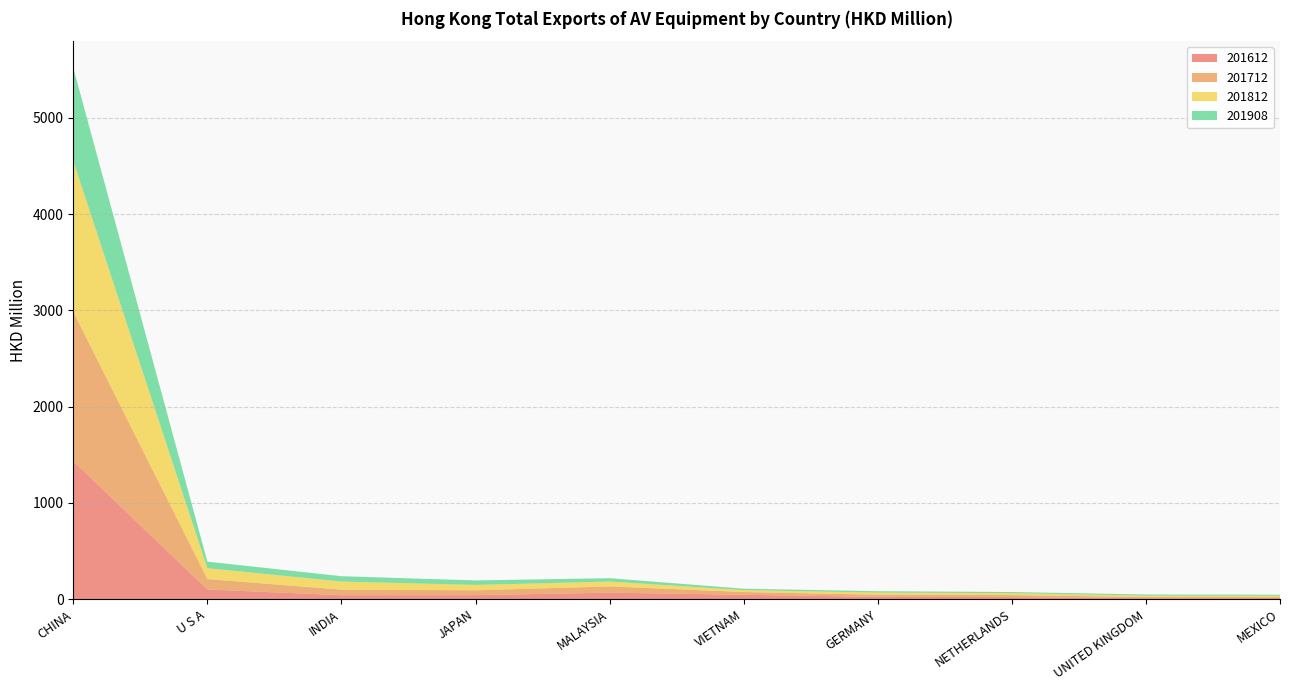

Reading left to right, transcribe all the data shown in this chart.

201612: CHINA=1433.4	U S A=100.7	INDIA=41.3	JAPAN=42.2	MALAYSIA=67.9	VIETNAM=45.9	GERMANY=24.0	NETHERLANDS=21.5	UNITED KINGDOM=10.2	MEXICO=11.8
201712: CHINA=1552.5	U S A=108.1	INDIA=57.8	JAPAN=50.2	MALAYSIA=64.7	VIETNAM=28.4	GERMANY=22.5	NETHERLANDS=21.2	UNITED KINGDOM=12.3	MEXICO=10.1
201812: CHINA=1565.4	U S A=113.2	INDIA=84.2	JAPAN=55.6	MALAYSIA=50.6	VIETNAM=19.8	GERMANY=22.0	NETHERLANDS=19.7	UNITED KINGDOM=14.6	MEXICO=13.6
201908: CHINA=968.0	U S A=68.3	INDIA=55.5	JAPAN=46.9	MALAYSIA=35.0	VIETNAM=14.8	GERMANY=14.5	NETHERLANDS=11.9	UNITED KINGDOM=11.7	MEXICO=11.2